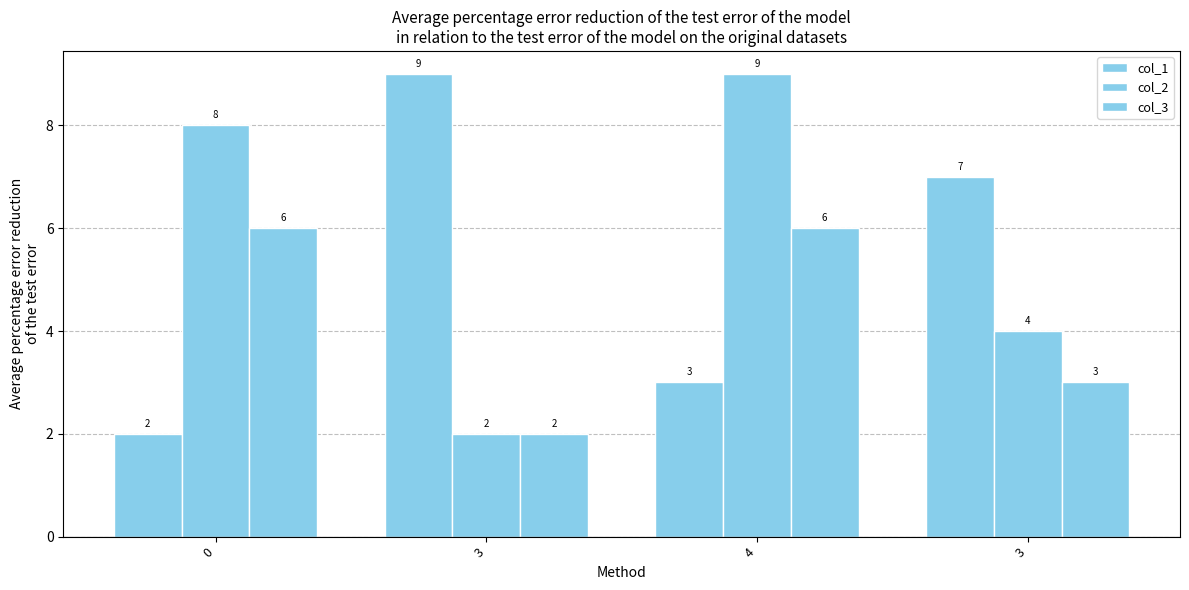

Reading right to left, list all the values displayed in this chart.

col_1: 3=7	4=3	3=9	0=2
col_2: 3=4	4=9	3=2	0=8
col_3: 3=3	4=6	3=2	0=6